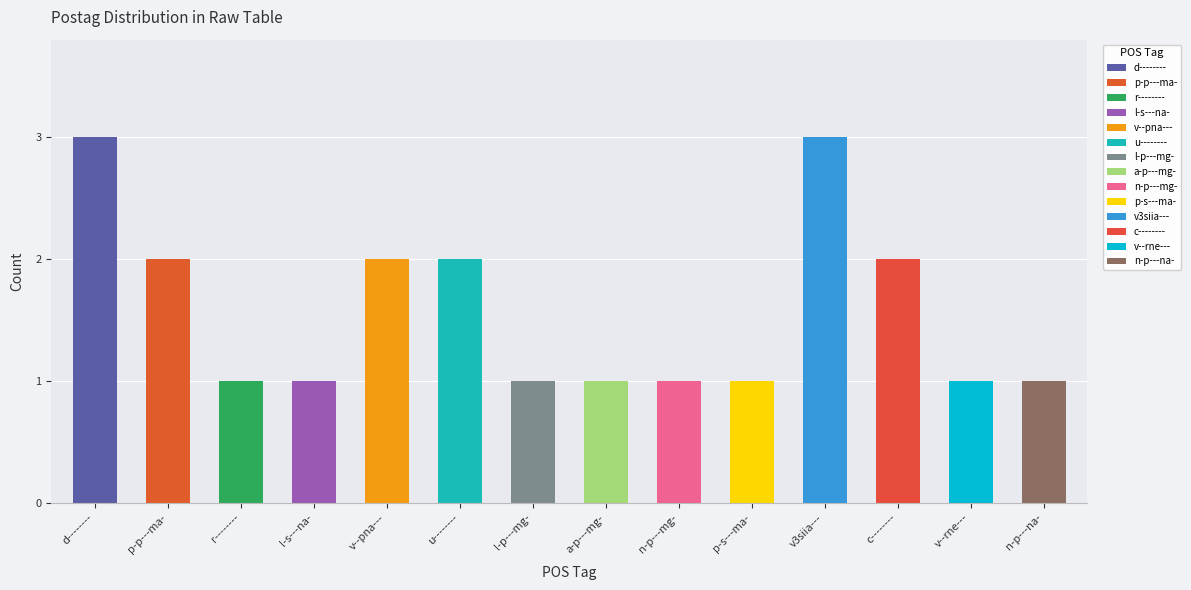

What is the average value?

2